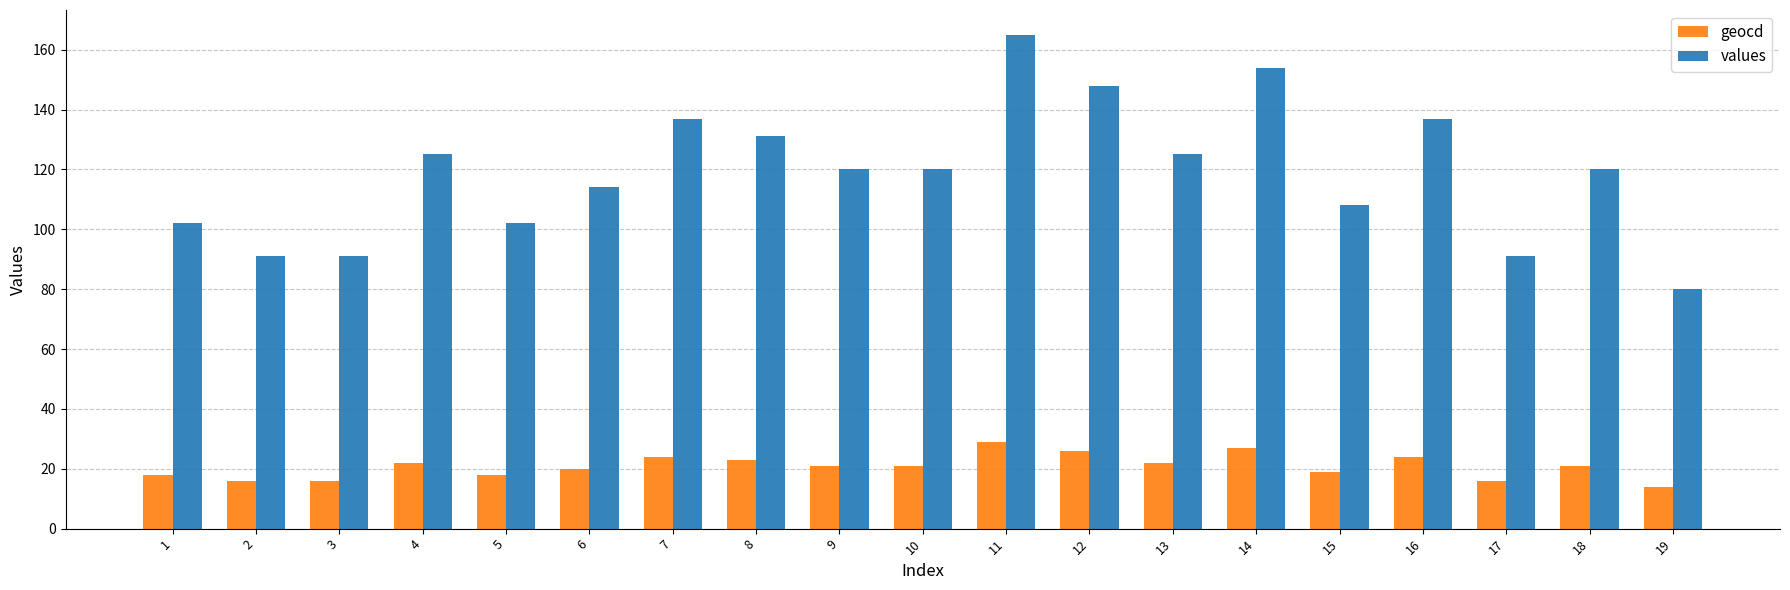

What value does the geocd series have at 11?

29